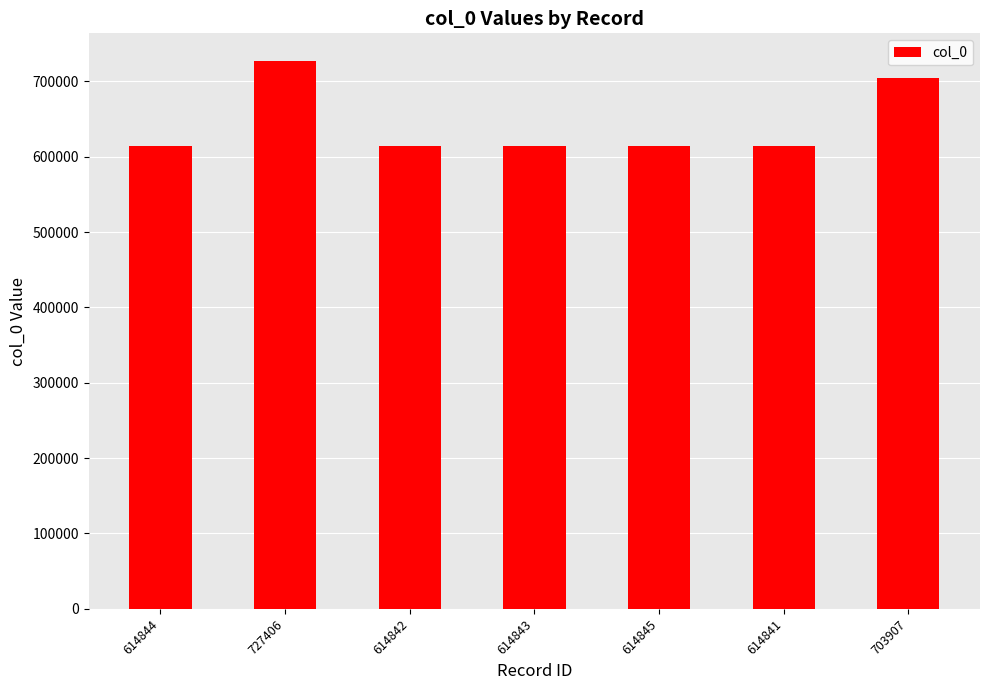

At which label is the value closest to 671123?

703907